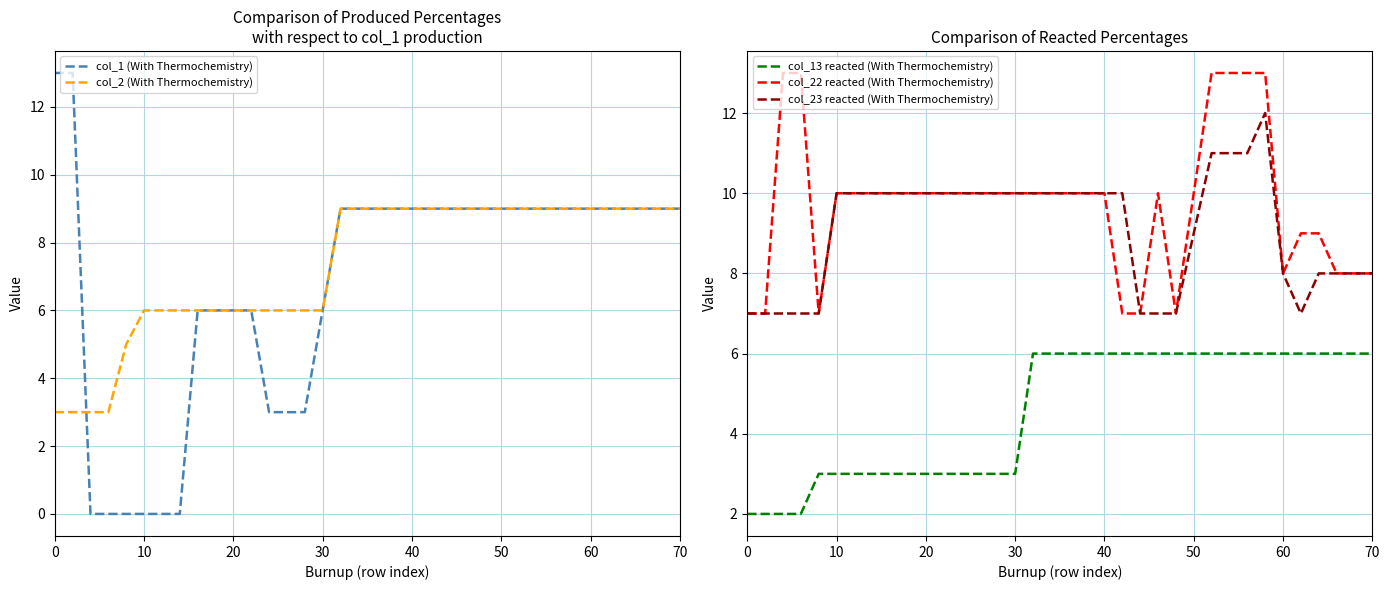

How many times do col_1 (With Thermochemistry) and col_13 reacted (With Thermochemistry) cross each other?

2